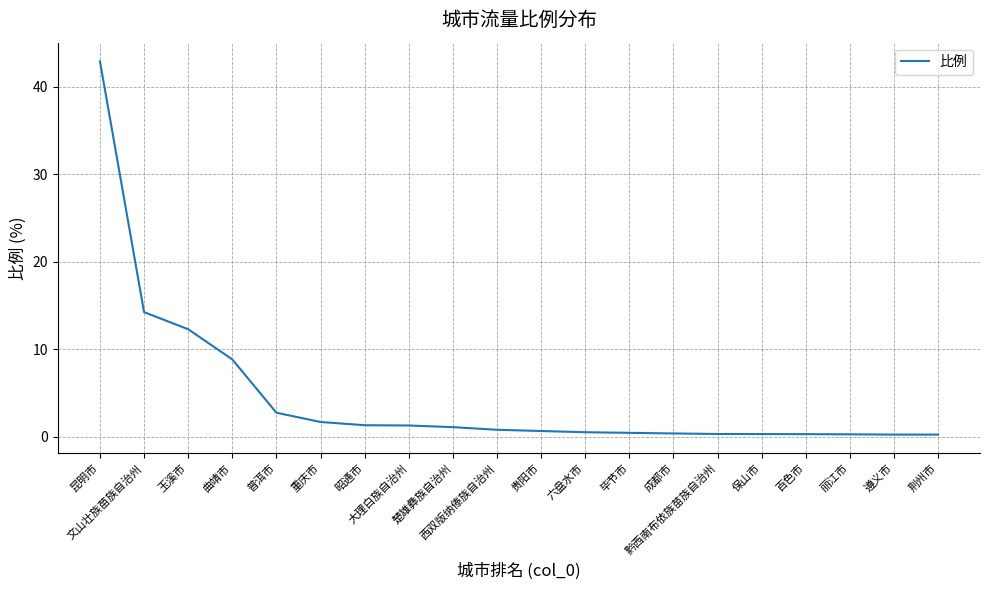

True or false: the data shows 76.9 at 昆明市.

False